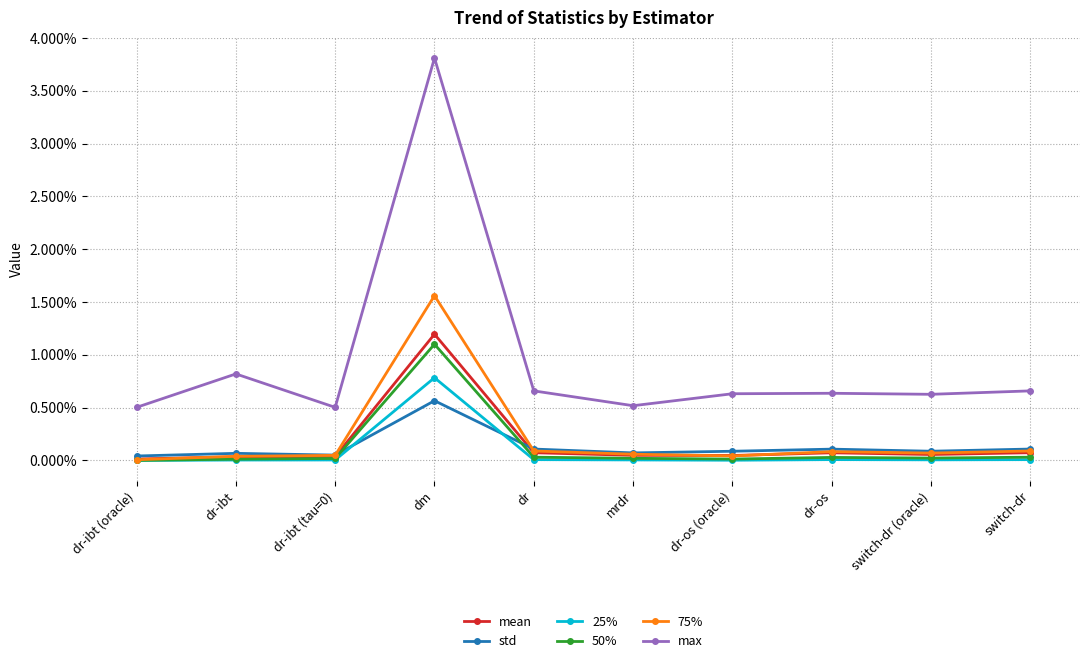

Does the chart have visible grid lines?

Yes